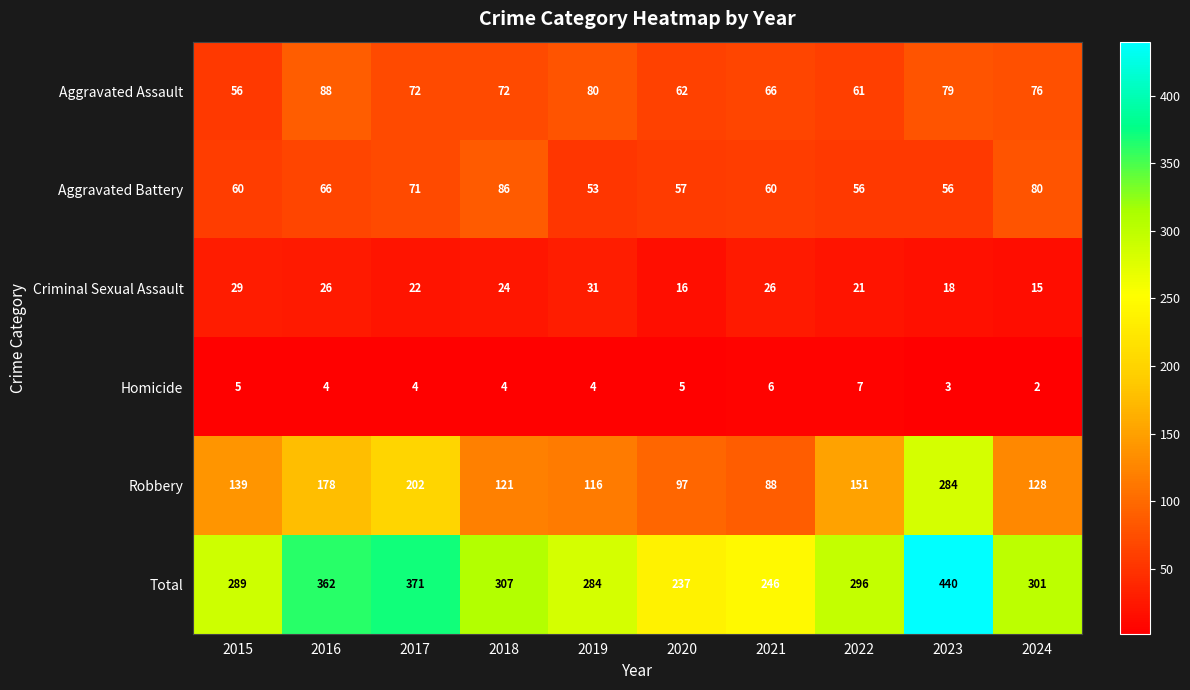

At how many categories does at least one series exceed 271?

8